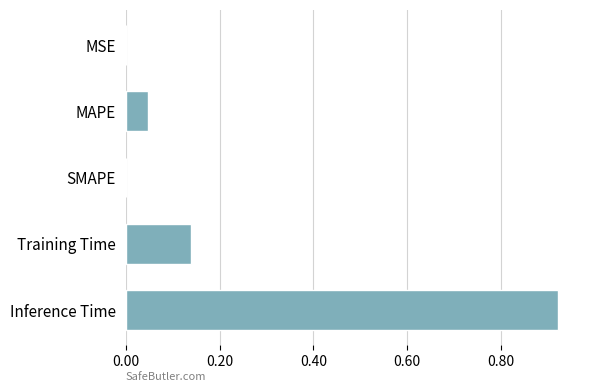

Between Inference Time and Training Time, which is larger?

Inference Time